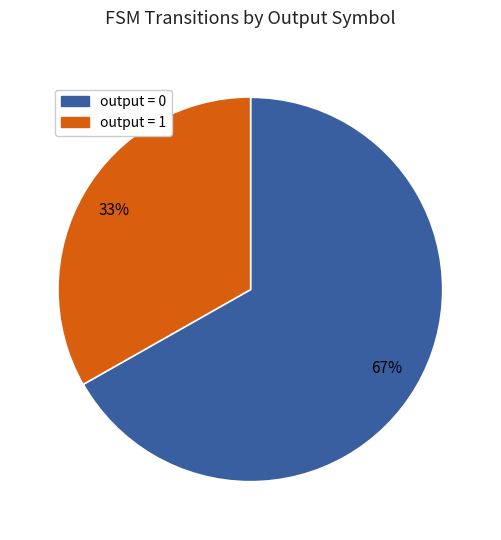

Count the number of slices in the pie.

2